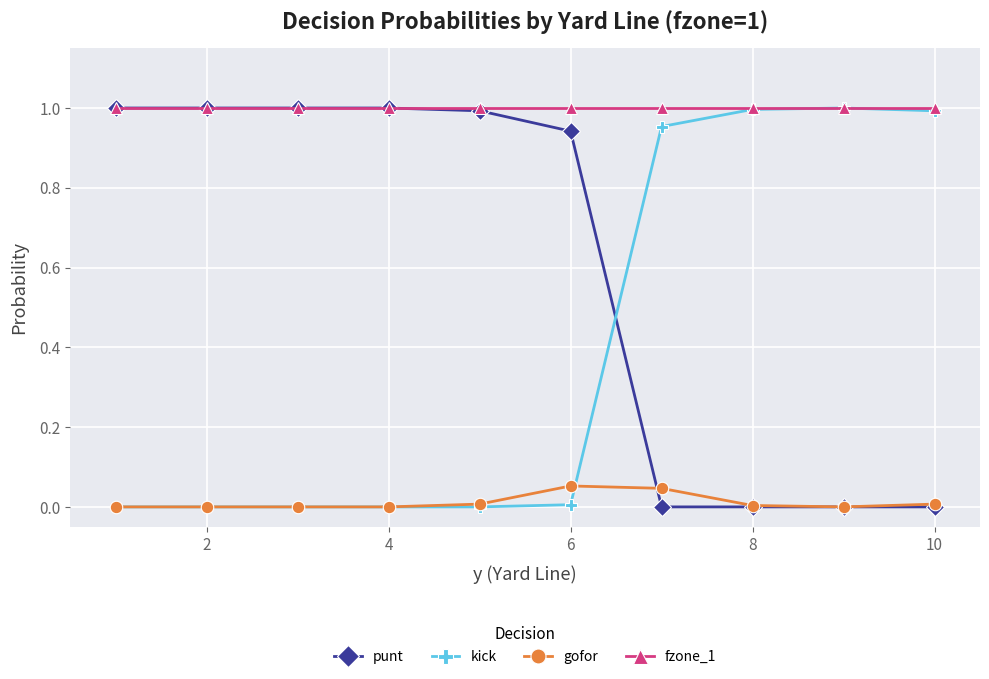

Which series has the largest total across all categories?

fzone_1